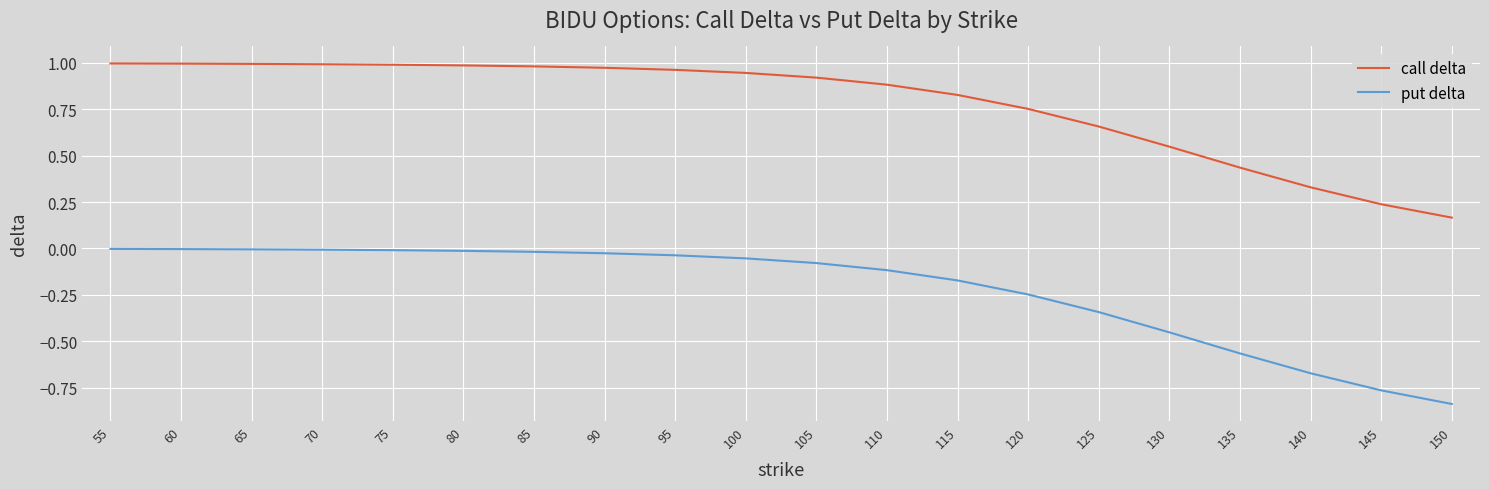

Which series changed the most between 95 and 140?

put delta